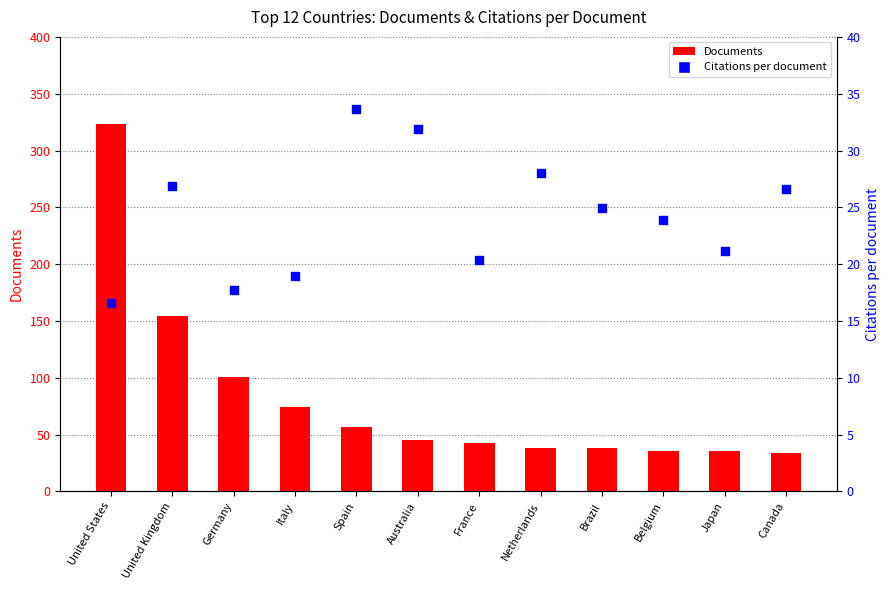

What is the total value across all series at Australia?

76.9